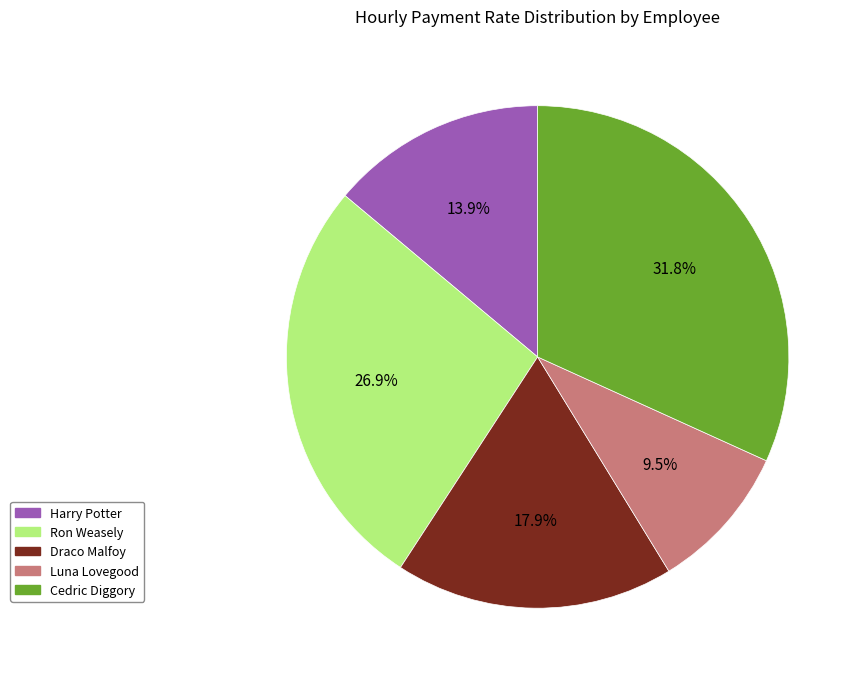

Combined, what portion of the pie is Cedric Diggory and Harry Potter?

45.7%